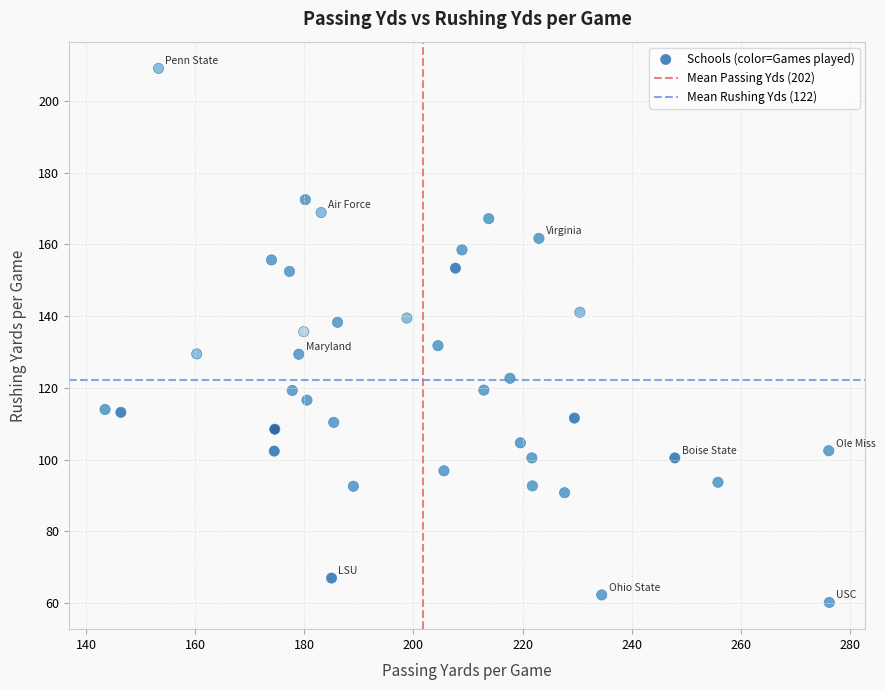

What is the range of Y values (max minus min)?

148.9